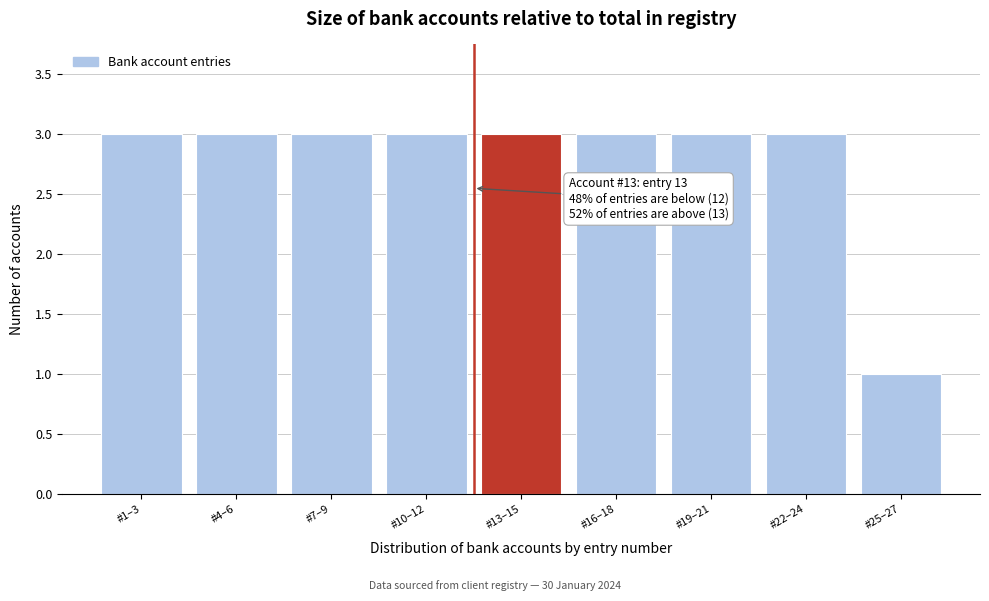

Reading left to right, extract all data points from this chart.

#1–3=3	#4–6=3	#7–9=3	#10–12=3	#13–15=3	#16–18=3	#19–21=3	#22–24=3	#25–27=1